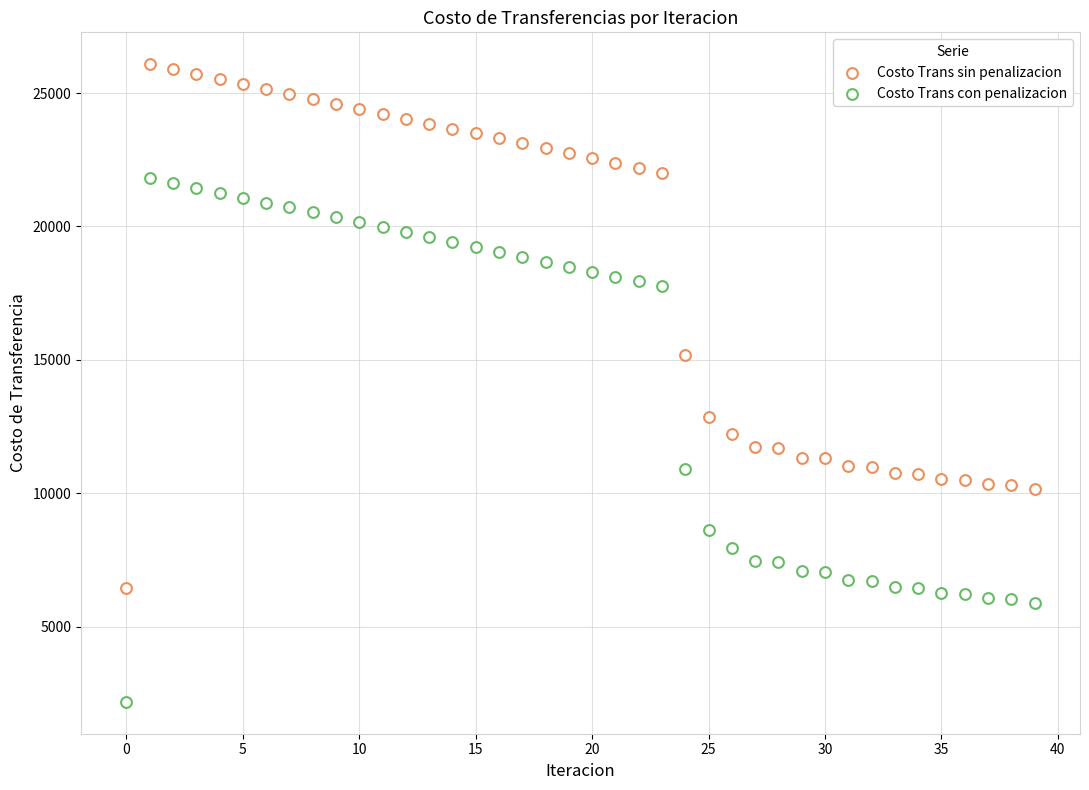

How many data points are displayed?

80